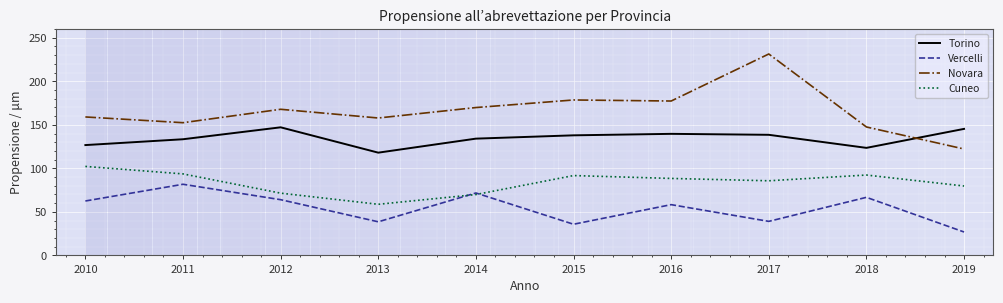

Reading left to right, transcribe all the data shown in this chart.

Torino: 2010=126.7	2011=133.4	2012=147.1	2013=118.0	2014=134.1	2015=137.9	2016=139.6	2017=138.5	2018=123.5	2019=145.3
Vercelli: 2010=62.5	2011=81.7	2012=64.0	2013=38.6	2014=71.7	2015=35.8	2016=58.3	2017=39.1	2018=66.7	2019=26.9
Novara: 2010=159.0	2011=152.4	2012=167.8	2013=157.8	2014=169.8	2015=178.5	2016=177.3	2017=231.3	2018=147.5	2019=122.2
Cuneo: 2010=102.2	2011=93.6	2012=71.5	2013=58.7	2014=69.9	2015=91.7	2016=88.4	2017=85.7	2018=92.3	2019=79.7